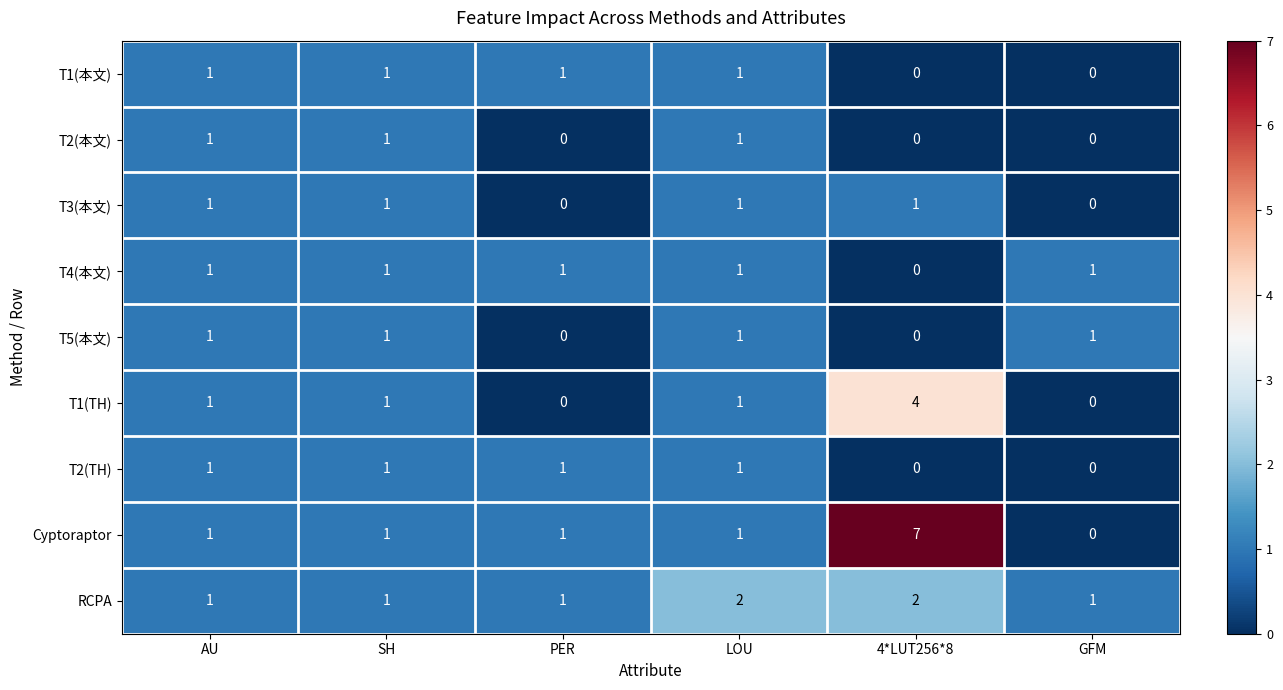

Count the RCPA values in the range 1 to 2.

6